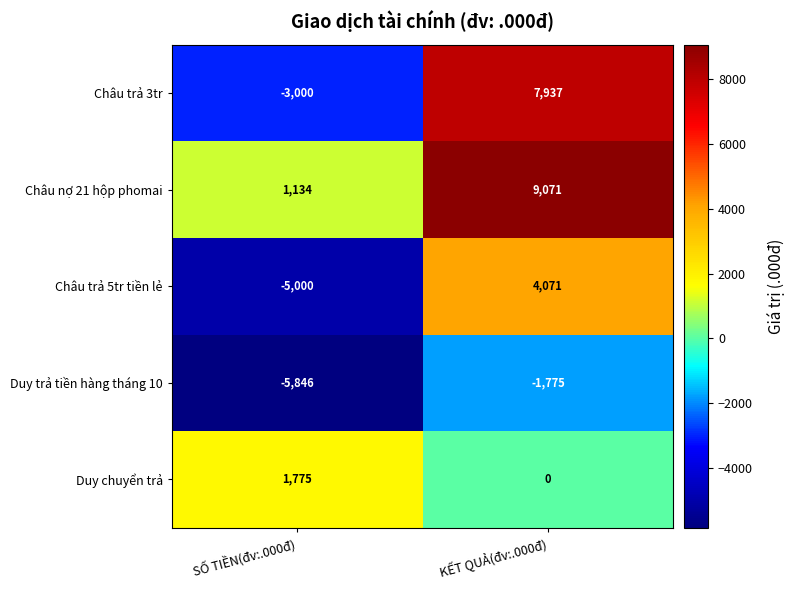

What is the spread (max minus min) of values at SỐ TIỀN(đv:.000đ)?

7621